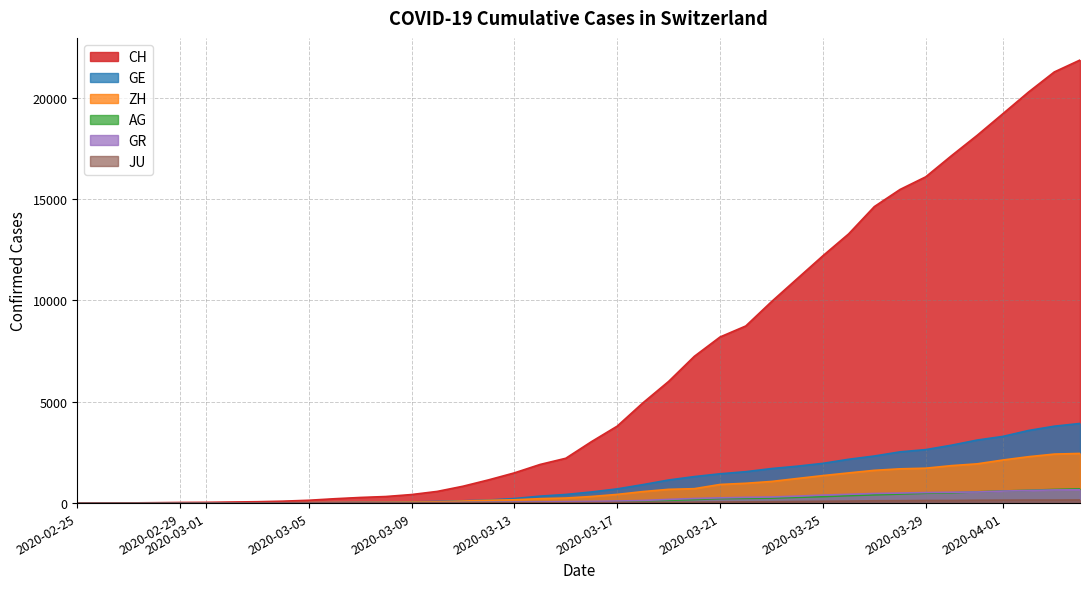

At how many categories does at least one series exceed 15706?

7